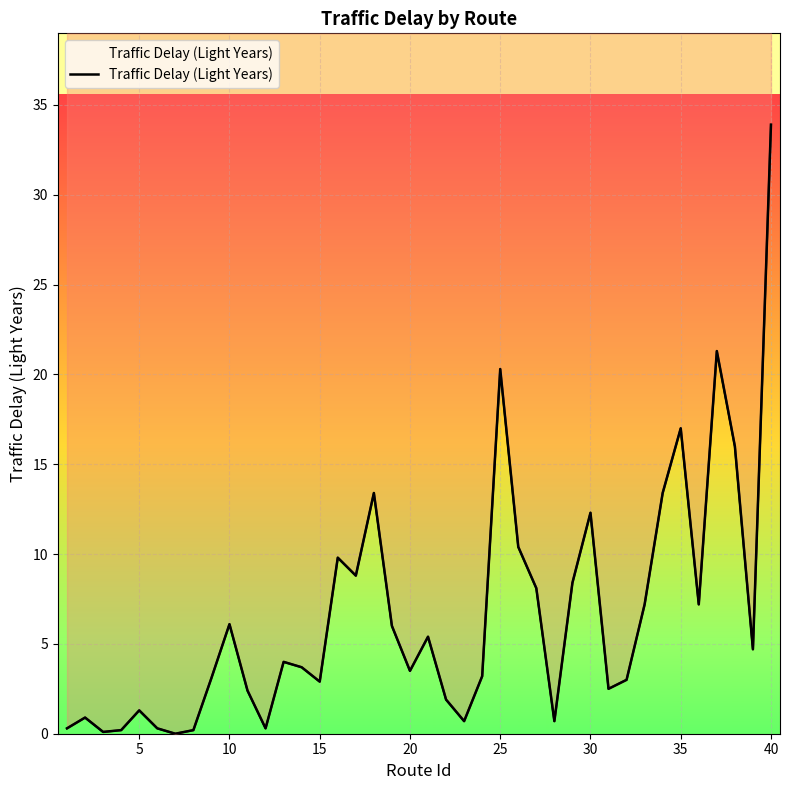

What is the average value?

6.6